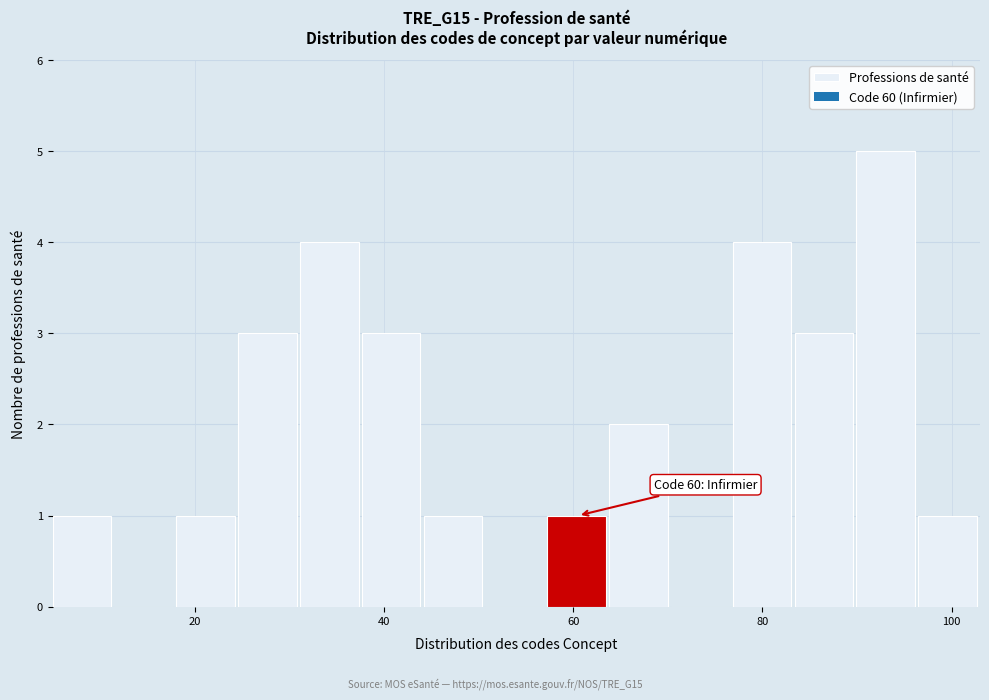

Around what value on the x-axis is the tallest bar? Give the approximate position of its centre, as read against the axis.

94